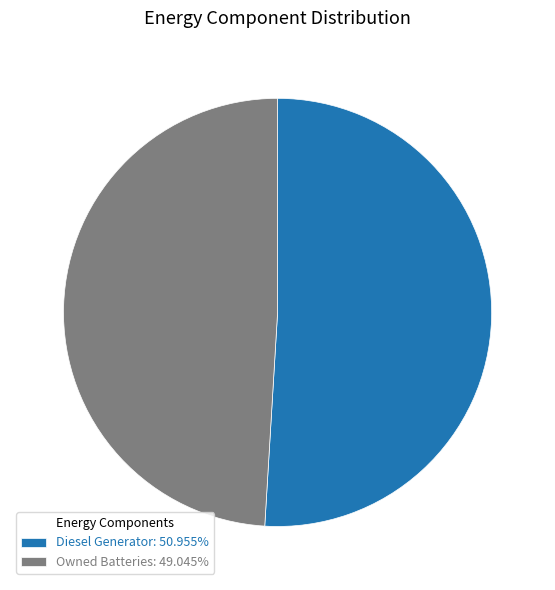

What is the ratio of the value at Diesel Generator: 50.955% to the value at Owned Batteries: 49.045%?

1.0